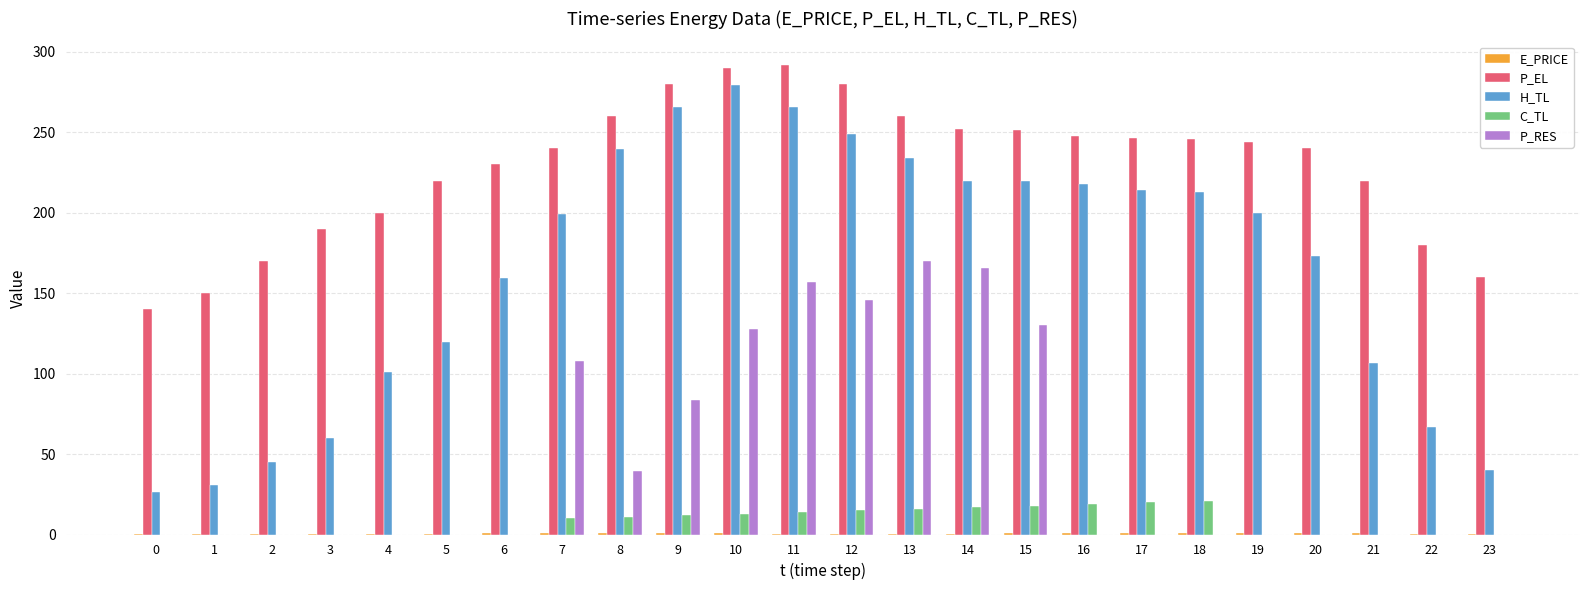

Are the bars grouped side by side (vs. stacked)?

Yes